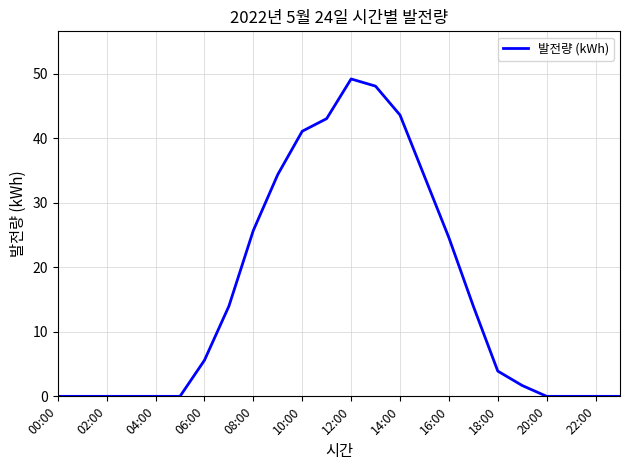

What is the maximum value shown in the chart?

49.2